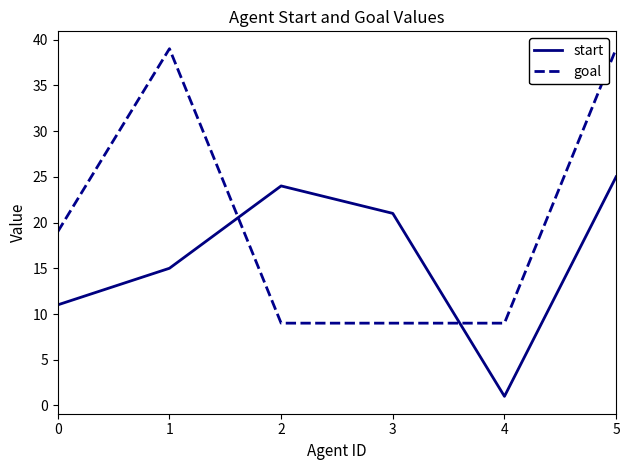

At which label does start reach its peak?

5